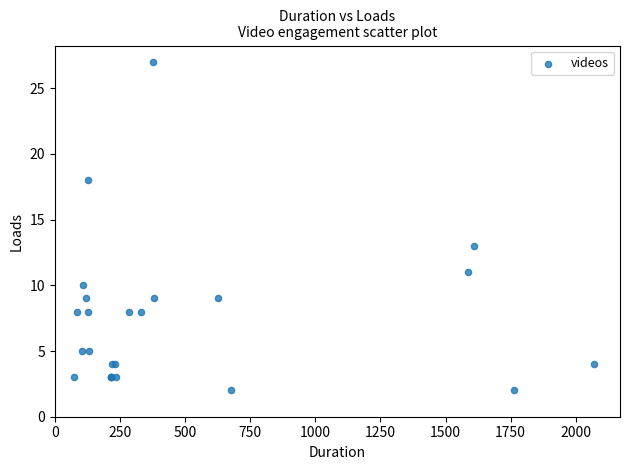

What Y value in the scatter plot is closest to 14?

13